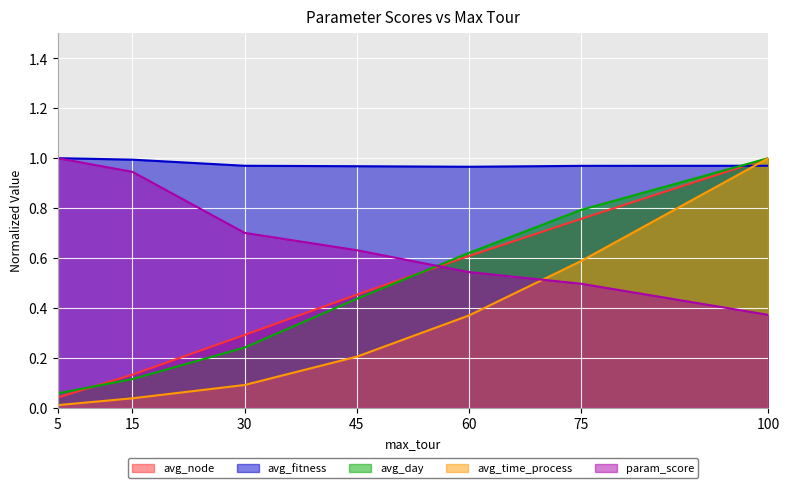

How many data points does each series have?

7